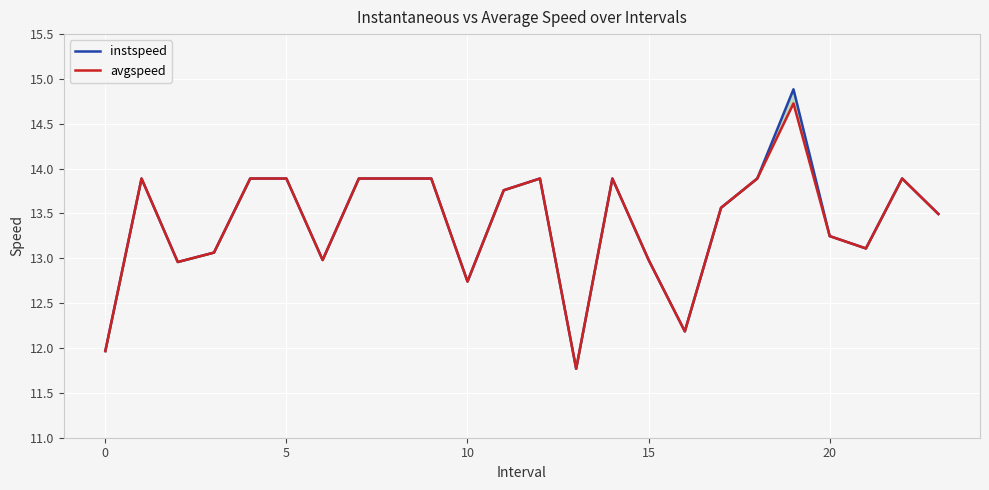

At which category is the sum across all series the highest?

19